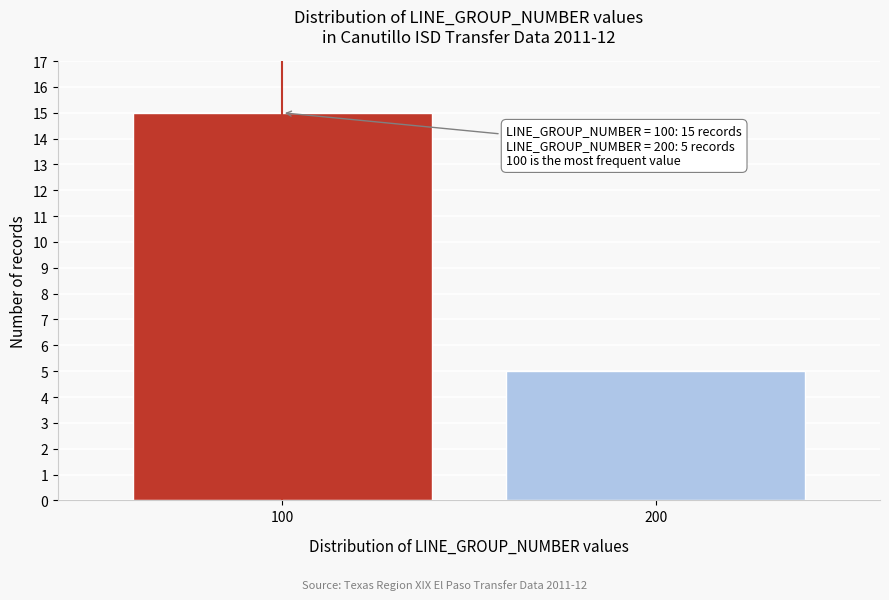

Reading left to right, list all the values displayed in this chart.

15	5